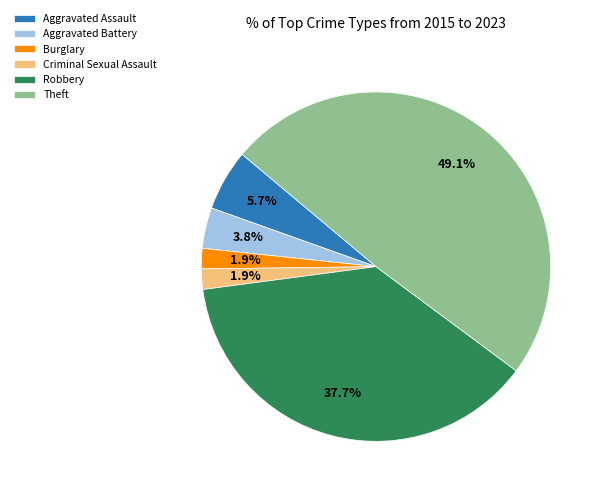

What is the largest slice in the pie chart?

Theft